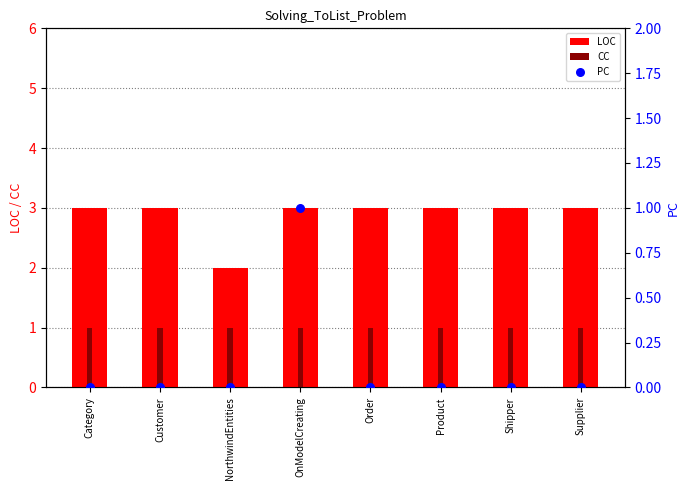

What are all the series names shown in the legend?

LOC, CC, PC